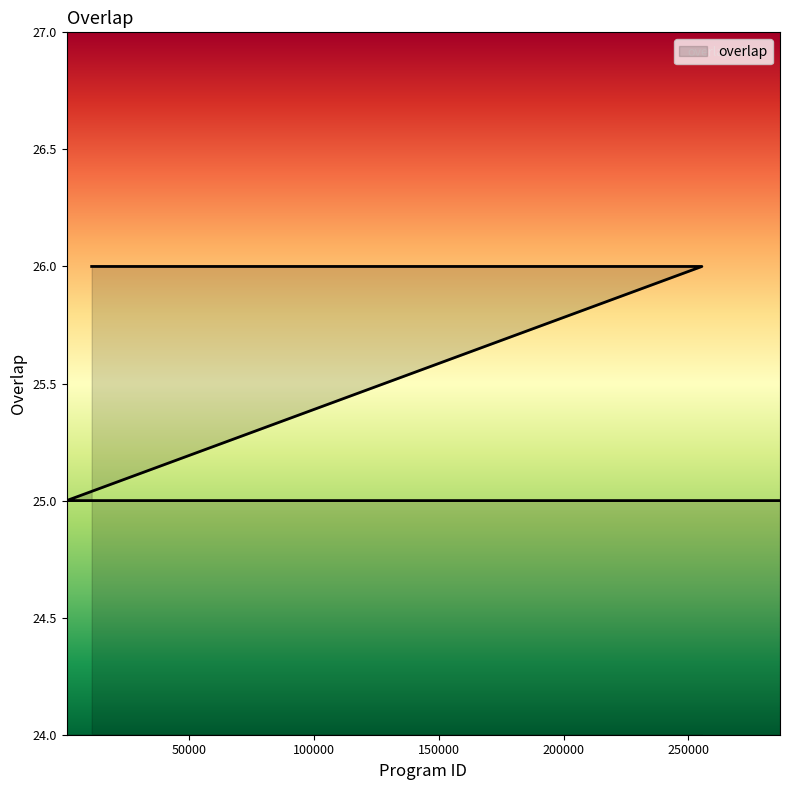

Reading left to right, list all the values displayed in this chart.

26	26	26	26	26	25	25	25	25	25	25	25	25	25	25	25	25	25	25	25	25	25	25	25	25